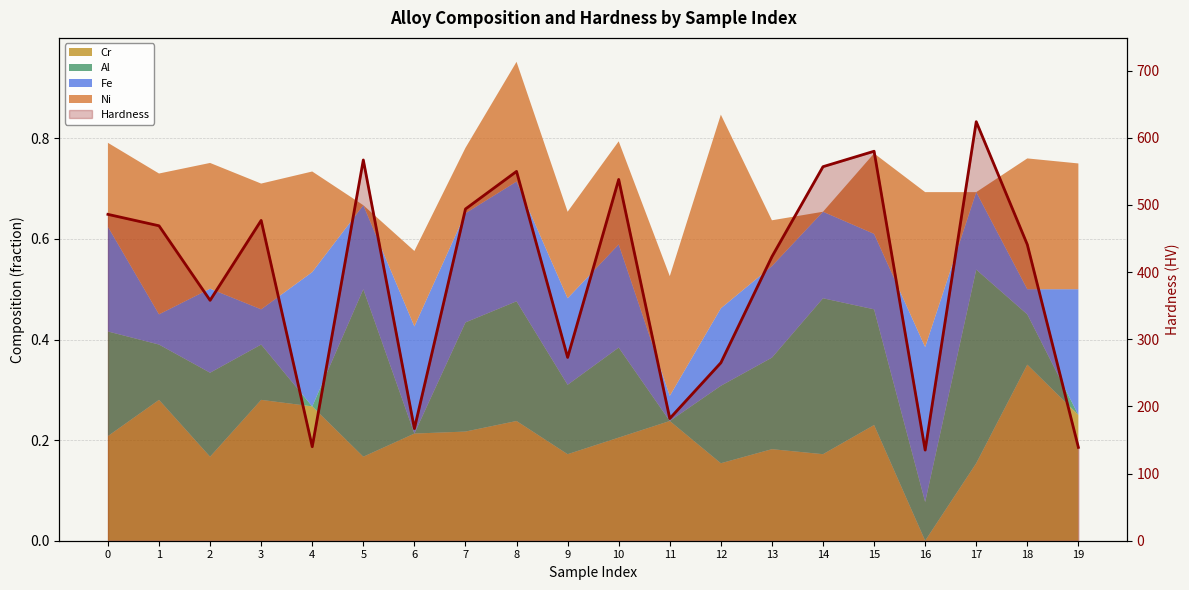

How many data points does each series have?

20